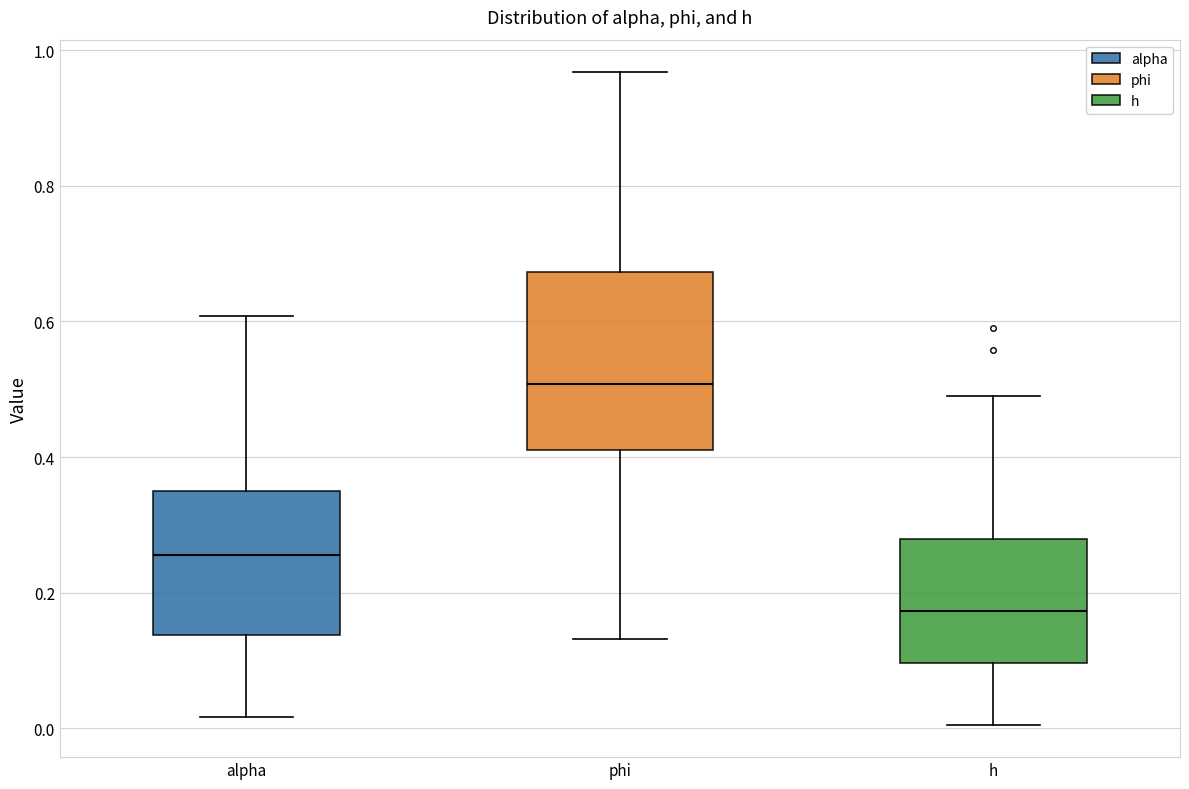

Which box has the lowest median line?

h